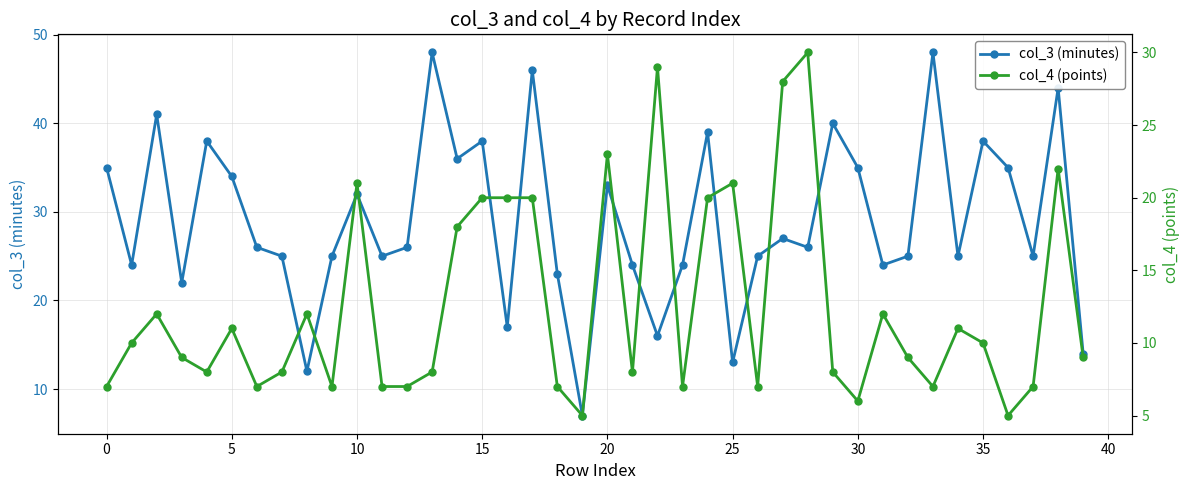

How many values in the col_3 (minutes) series are below 26?

19